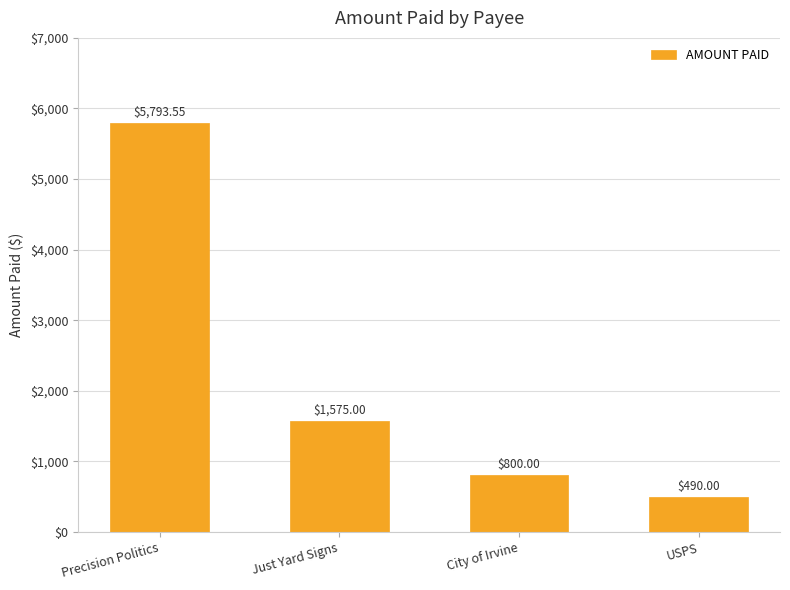

What is the sum of the values at Precision Politics and Just Yard Signs?

7368.6